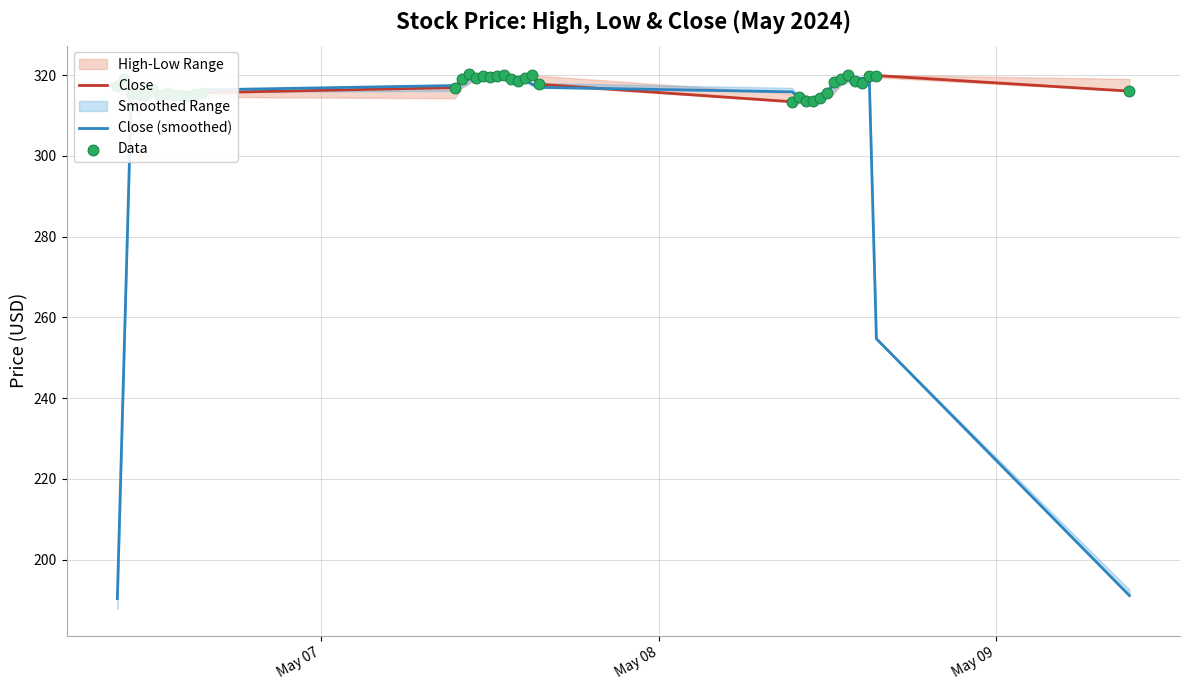

What is the highest value of the Close (smoothed) series?

319.7